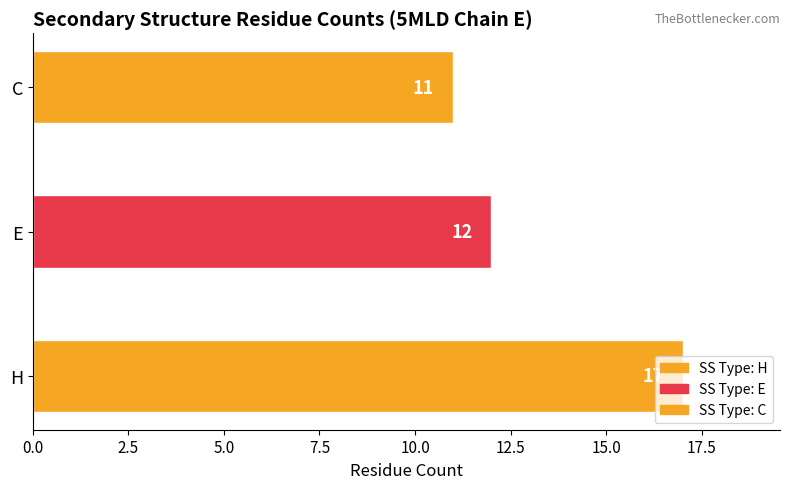

Does the chart contain stacked bars?

No